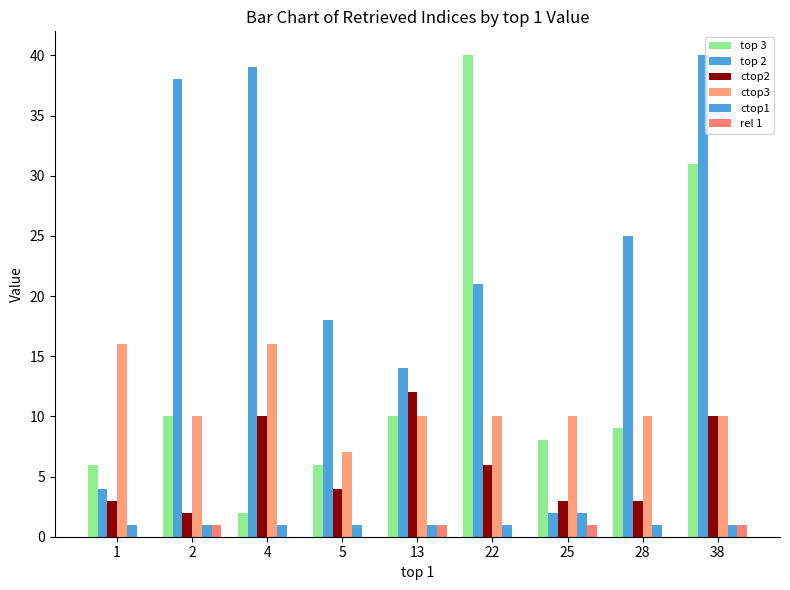

How many distinct data groups are displayed?

6